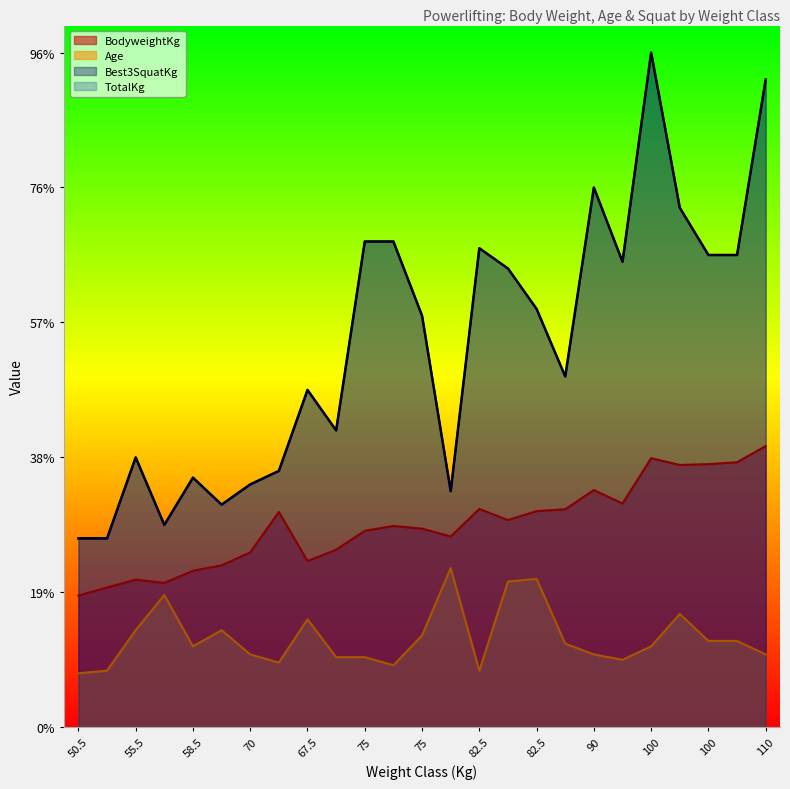

Which series has the largest total across all categories?

Best3SquatKg